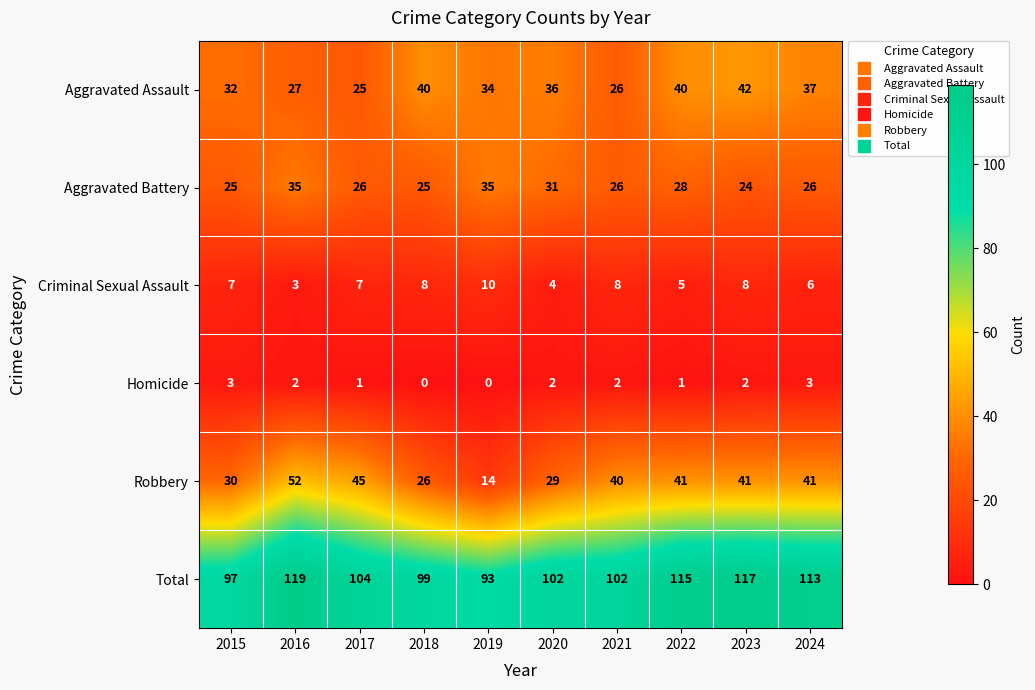

What is the highest value of the Aggravated Battery series?

35